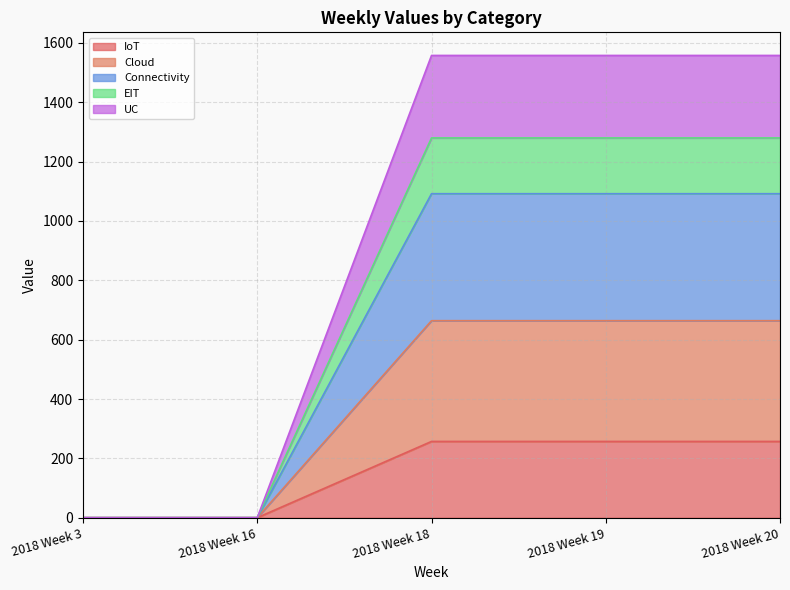

What is the greatest value displayed?

1558